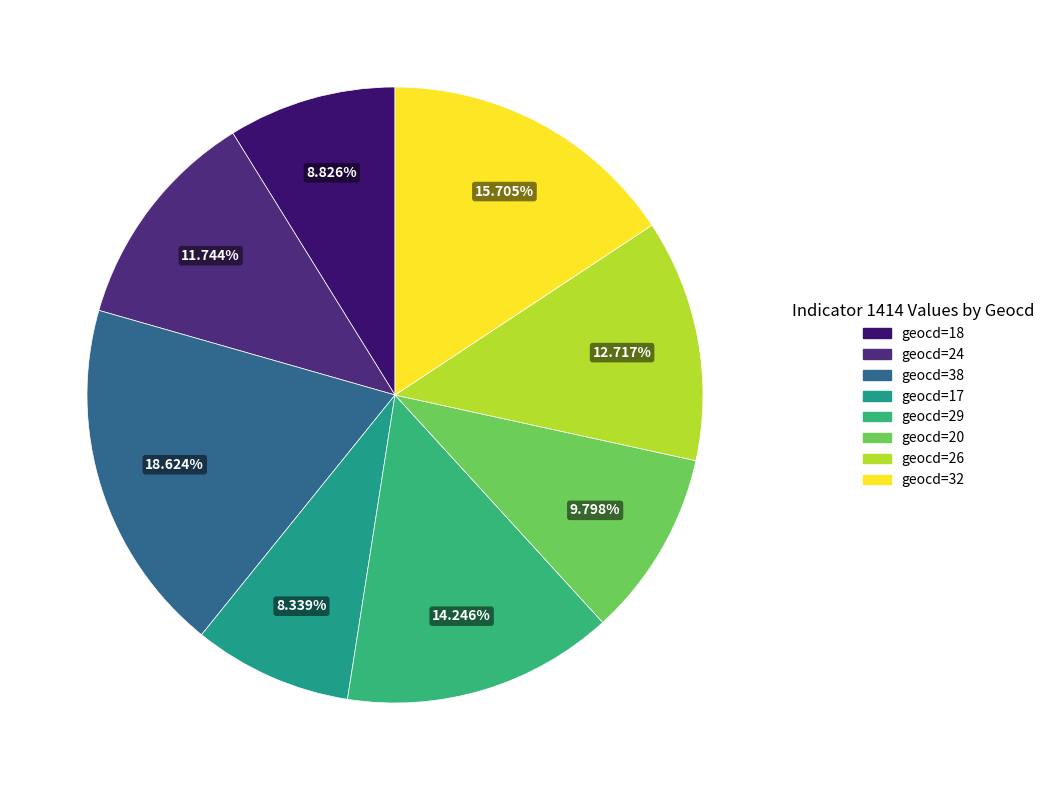

How many segments does this pie chart have?

8